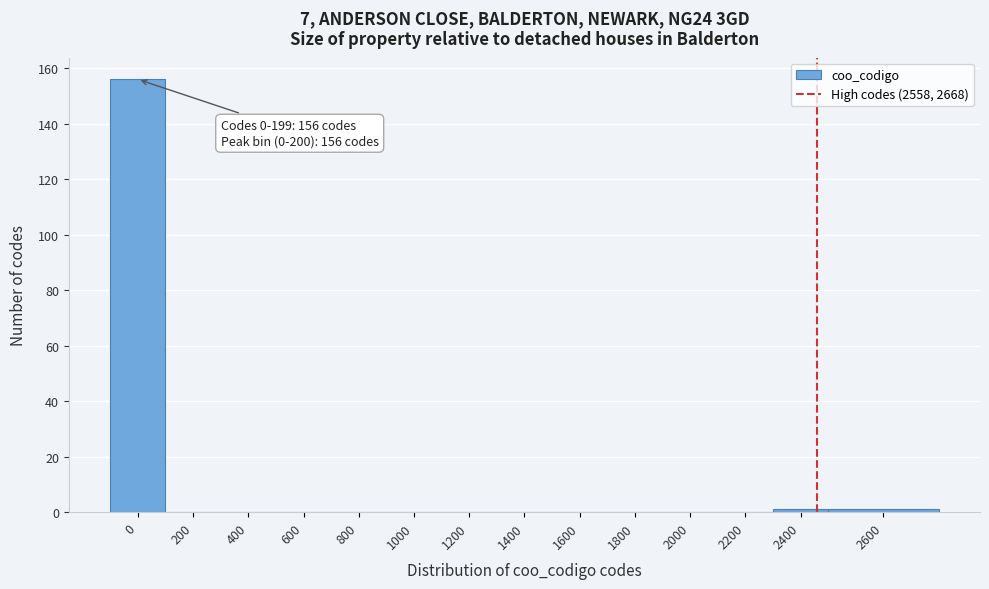

Reading left to right, transcribe all the data shown in this chart.

0=156	200=0	400=0	600=0	800=0	1000=0	1200=0	1400=0	1600=0	1800=0	2000=0	2200=0	2400=1	2600=1